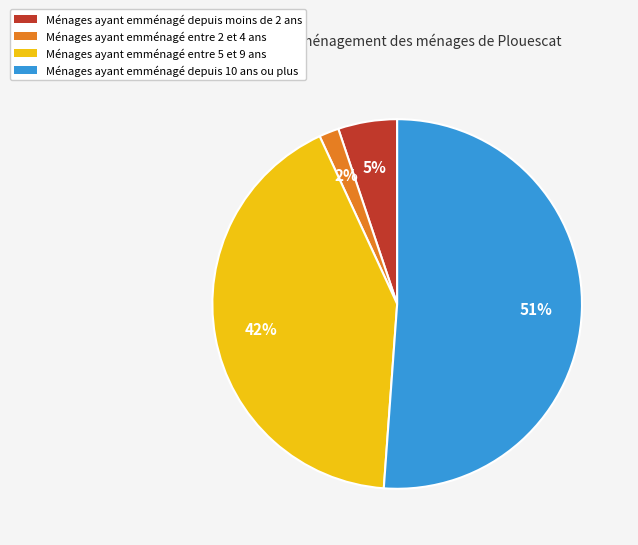

Does any single category account for the majority?

Yes